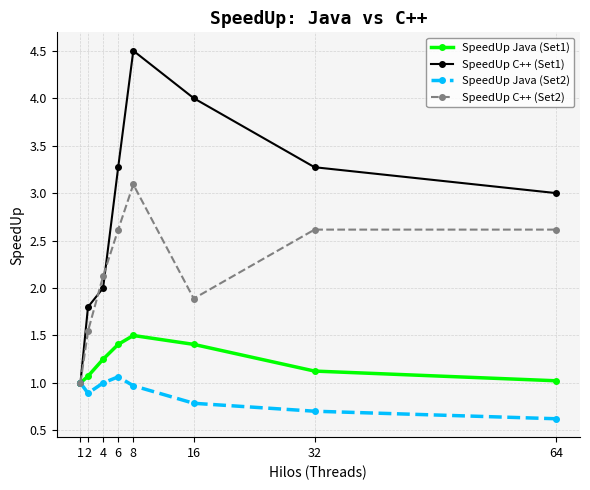

At which category is the sum across all series the highest?

8